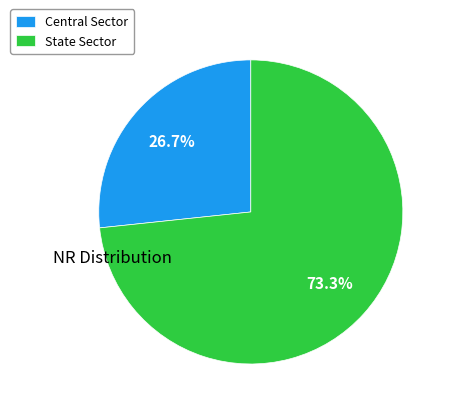

What percentage do State Sector and Central Sector together represent?

100.0%